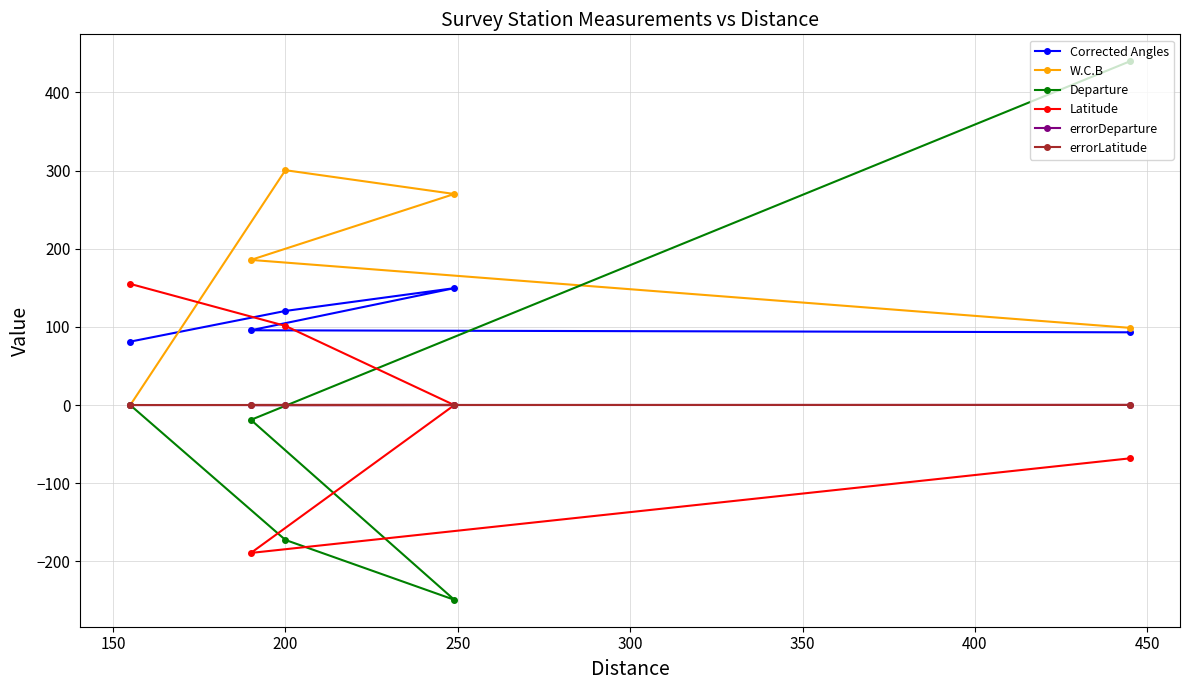

What is the lowest value of the Departure series?

-249.0